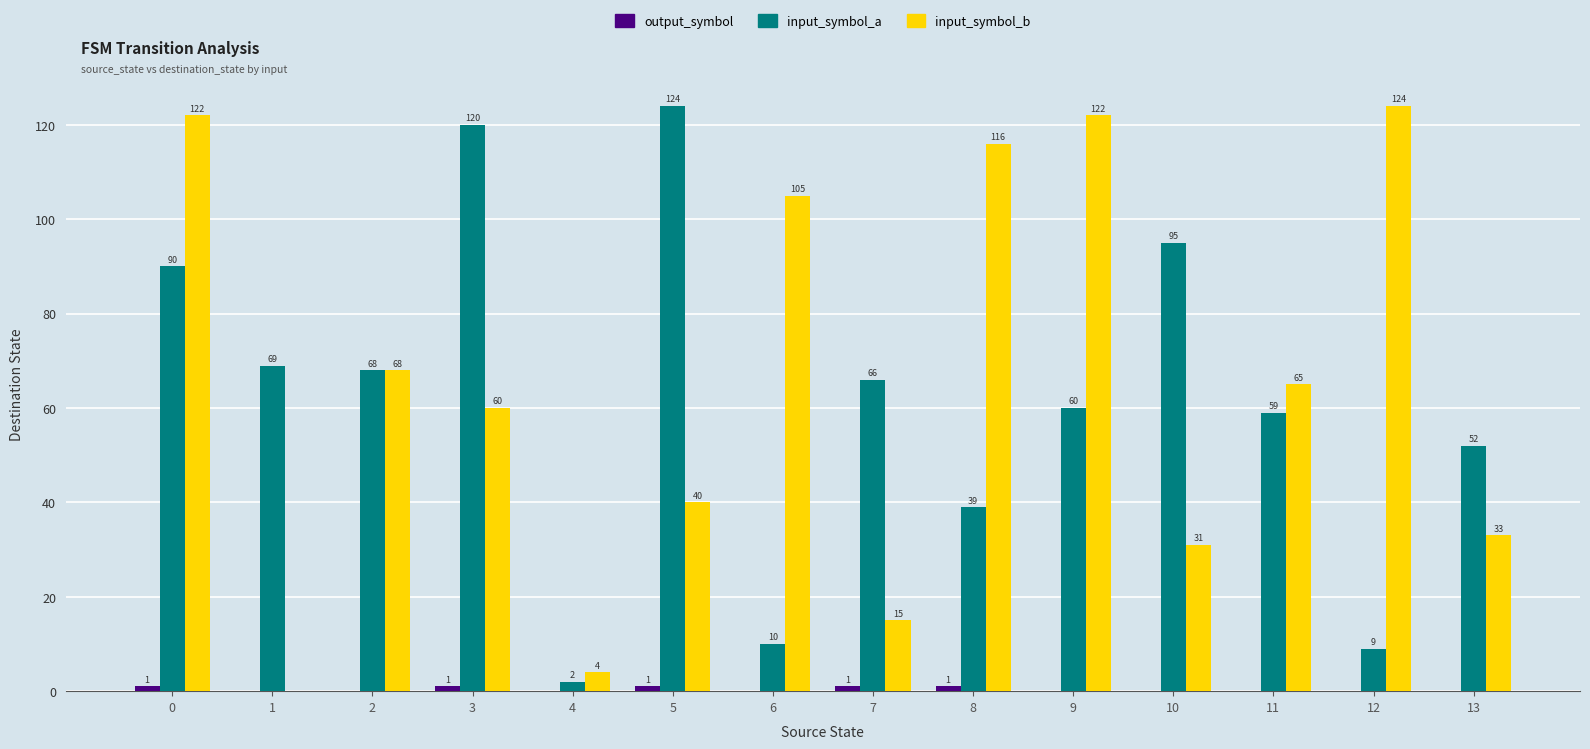

At which label is input_symbol_b closest to 62?

3